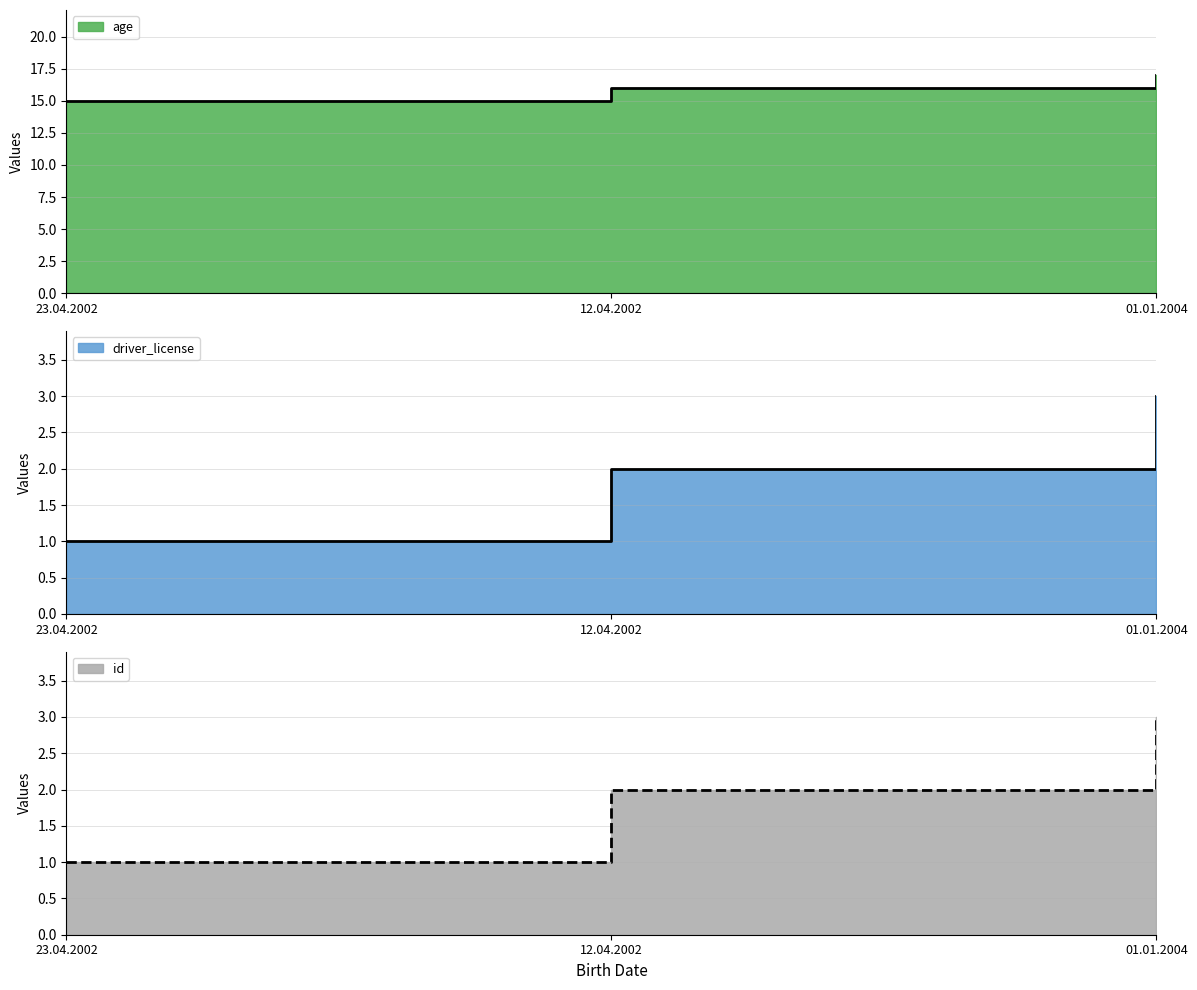

At which category is the sum across all series the highest?

01.01.2004